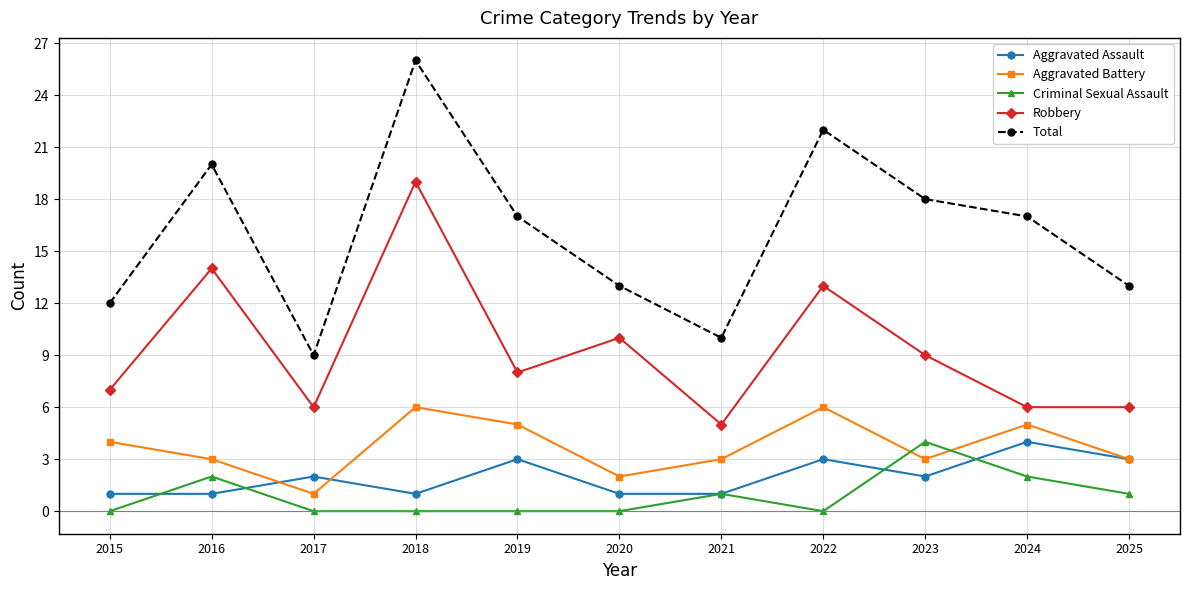

The Robbery series shows 6 at 2017. True or false?

True